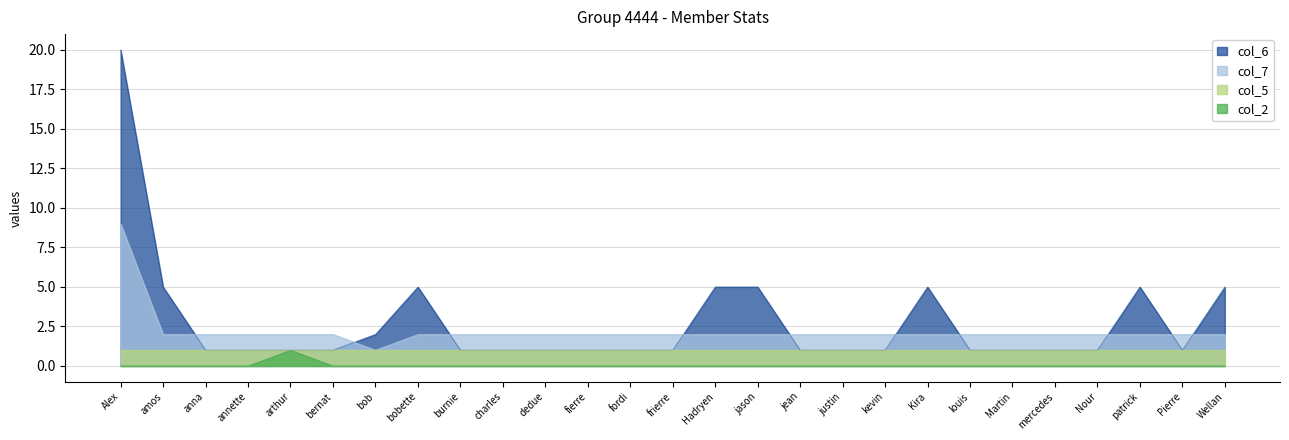

What is the difference between the maximum and second lowest values in the col_6 series?

19